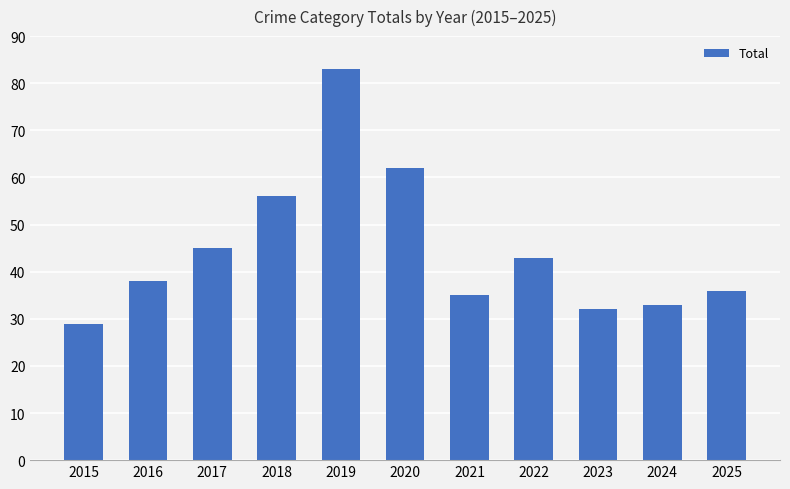

Rank the categories by value from lowest to highest.

2015, 2023, 2024, 2021, 2025, 2016, 2022, 2017, 2018, 2020, 2019